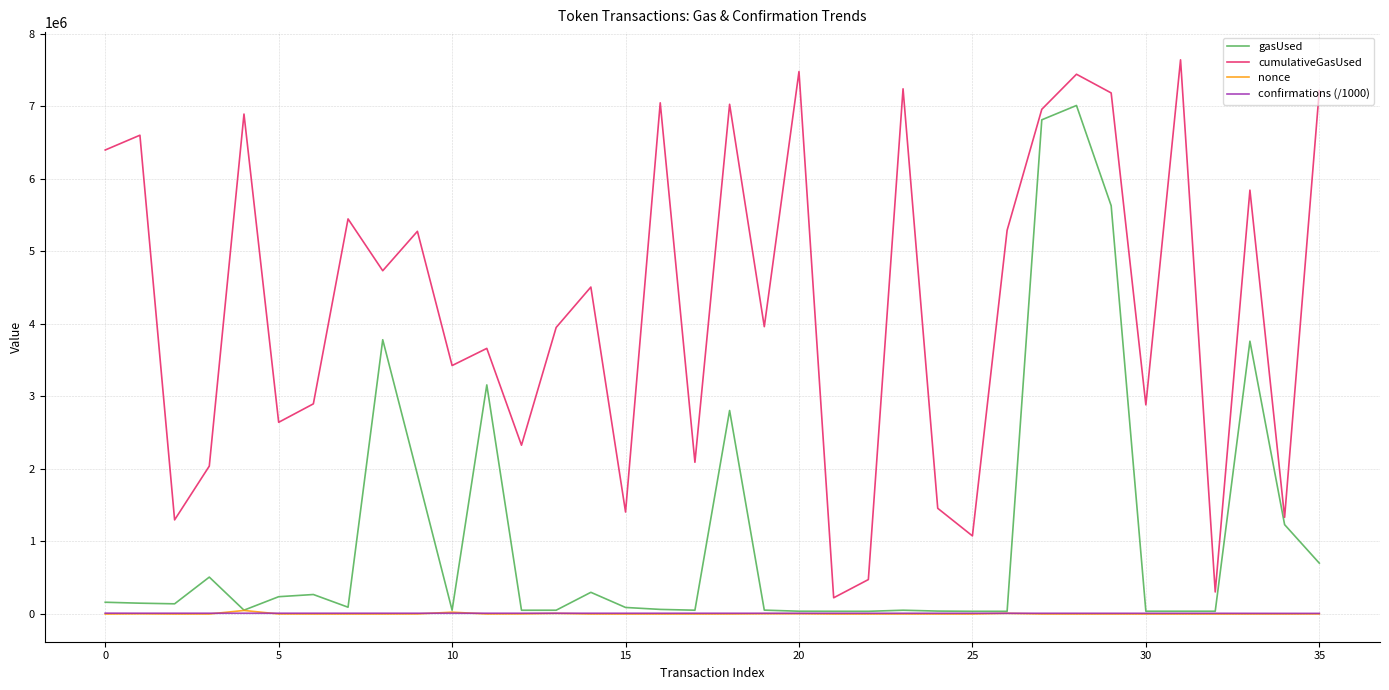

Which series has the largest total across all categories?

cumulativeGasUsed